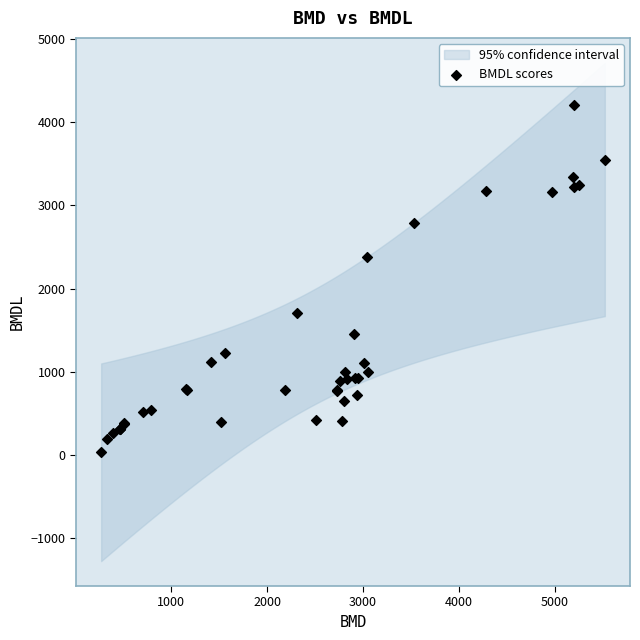

What Y value in the scatter plot is closest to 2119?

2377.5